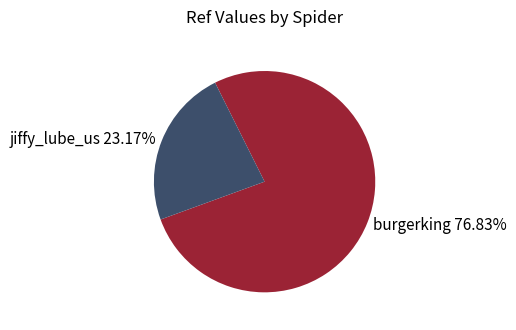

Between jiffy_lube_us and burgerking, which is larger?

burgerking